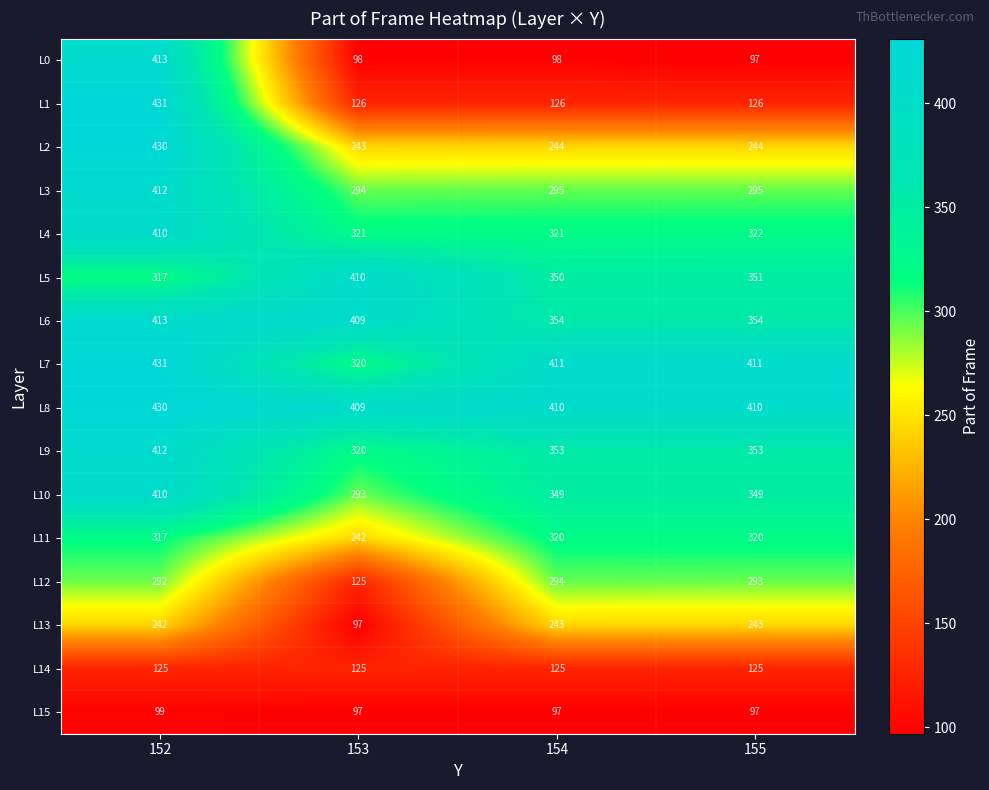

Which category has the highest value across all series?

152